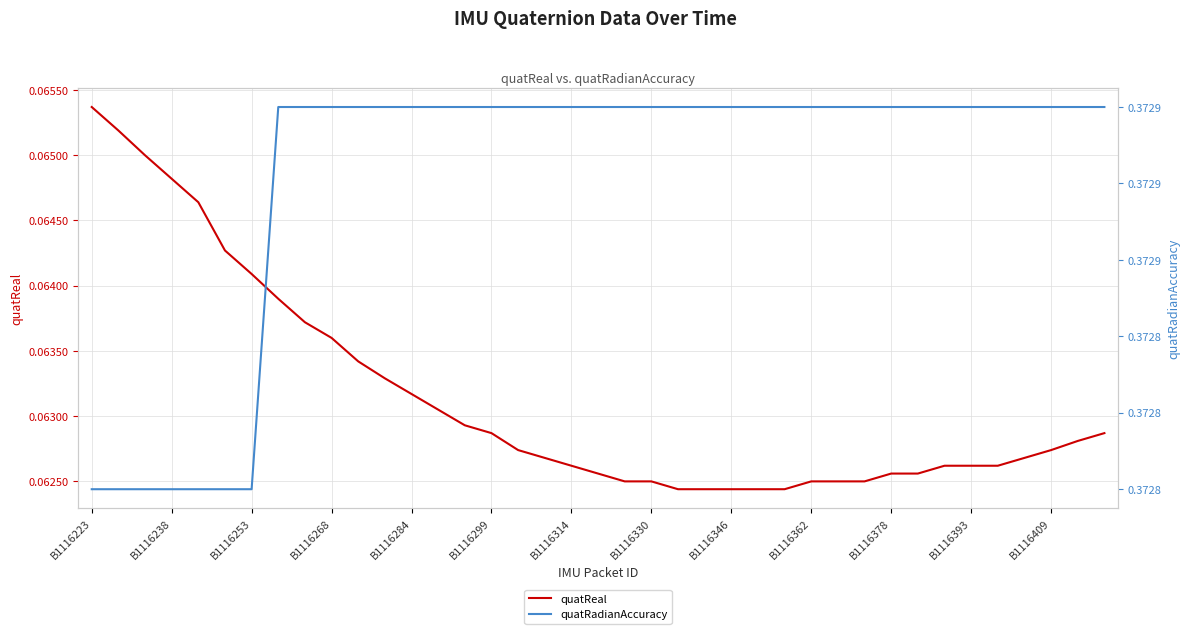

Which has a higher value, 30 or B1116330?

B1116330